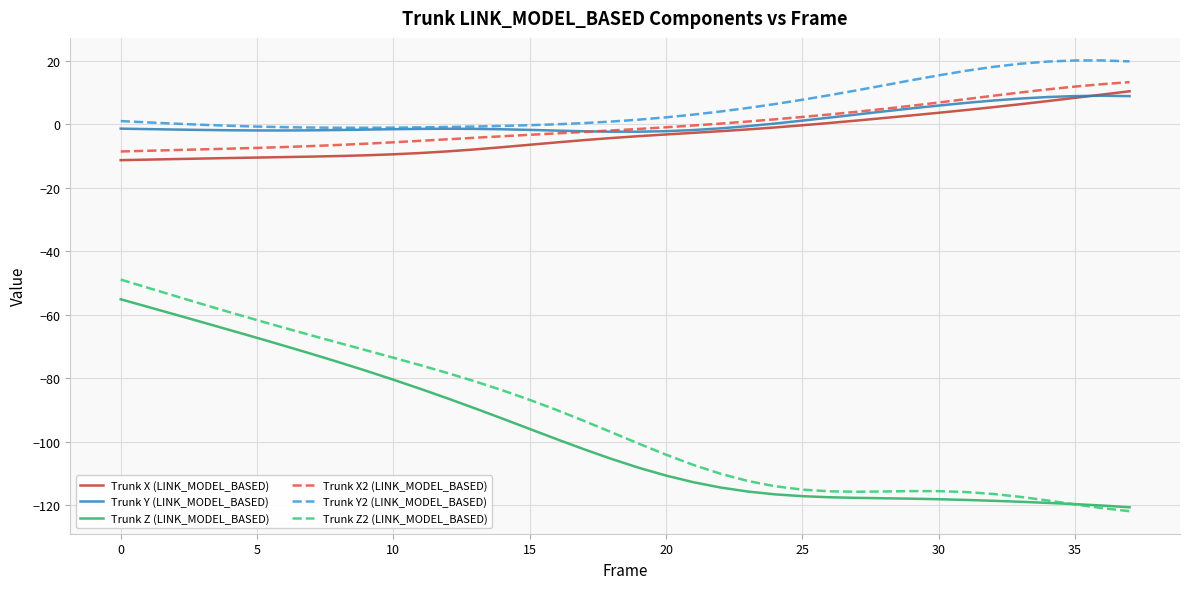

What is the minimum value shown in the chart?

-121.9